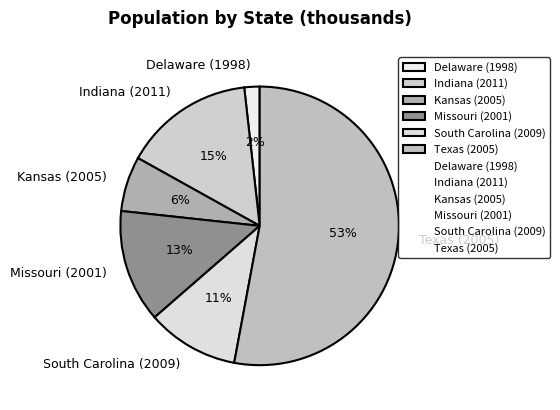

Which has a higher value, Missouri (2001) or Indiana (2011)?

Indiana (2011)